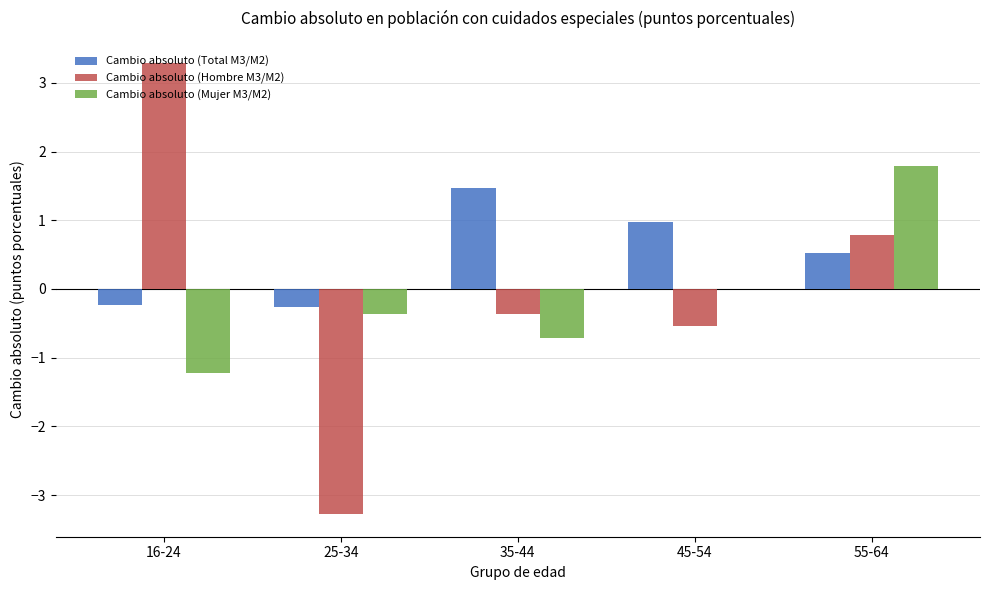

Which category has the highest value in the Cambio absoluto (Total M3/M2) series?

35-44